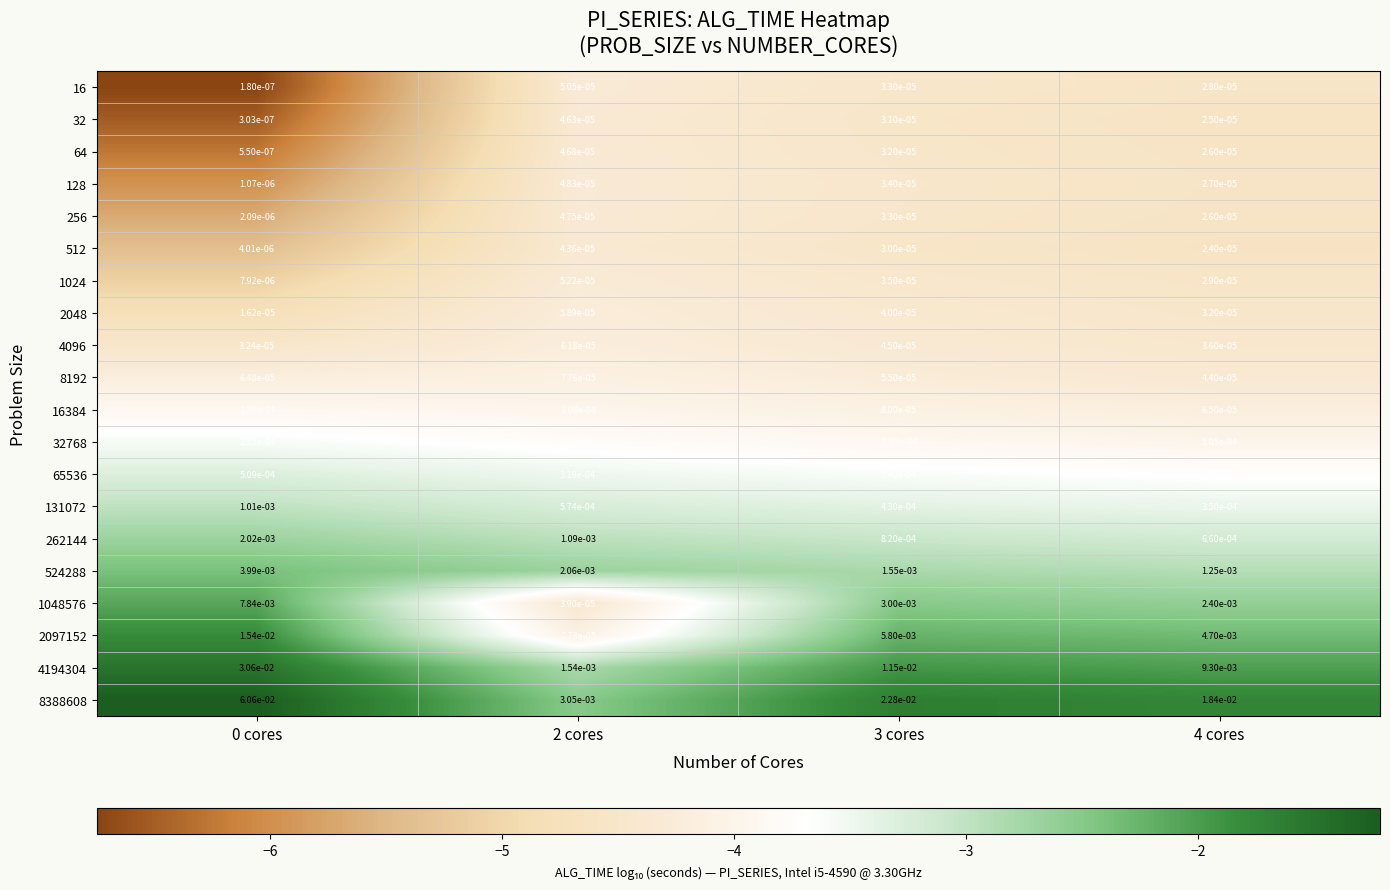

Is the value of 262144 at 2 cores greater than the value of 524288 at 3 cores?

No